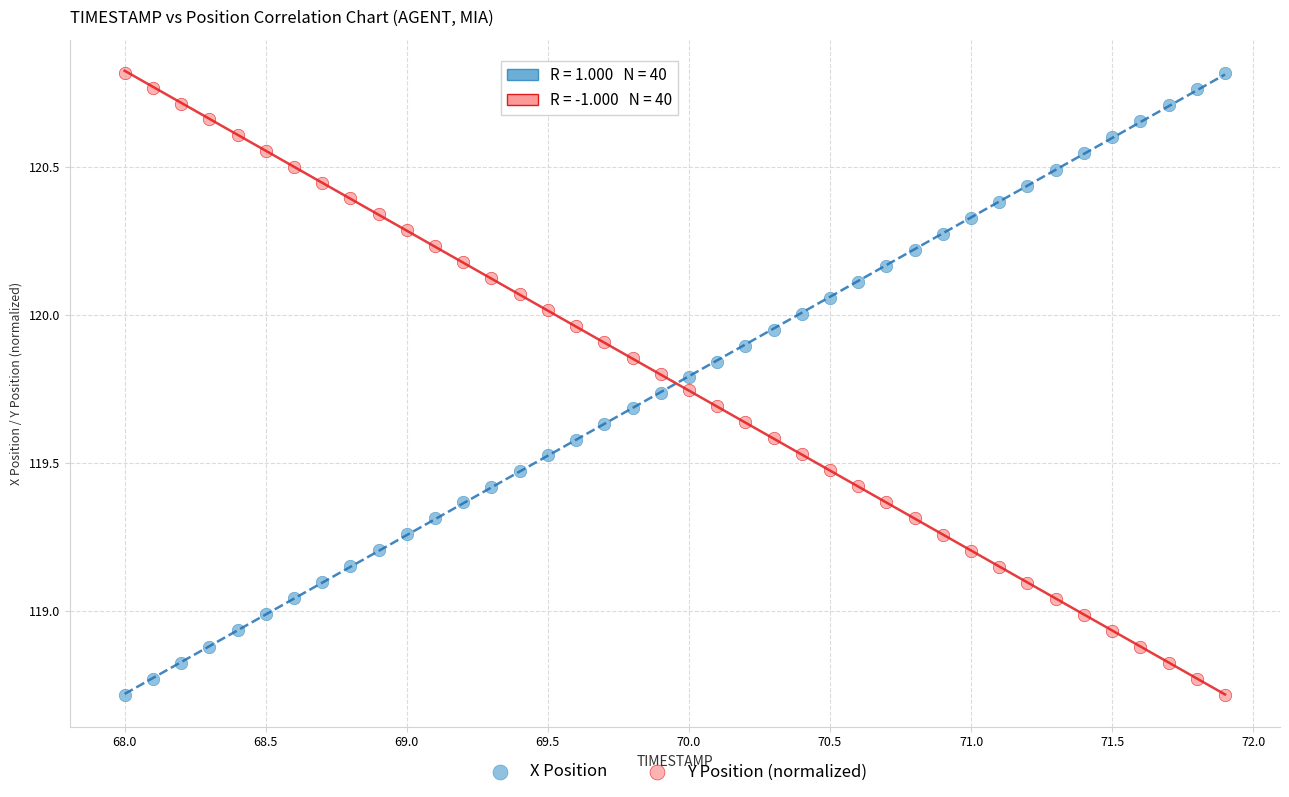

What is the X range (max minus min) for the scatter plot?

3.9